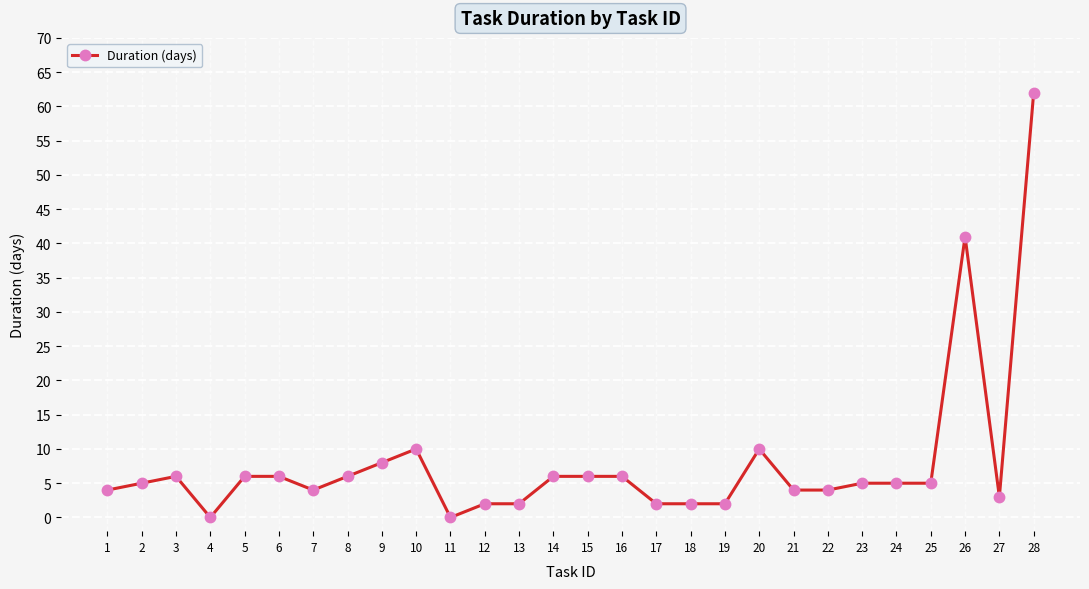

Reading left to right, transcribe all the data shown in this chart.

4	5	6	0	6	6	4	6	8	10	0	2	2	6	6	6	2	2	2	10	4	4	5	5	5	41	3	62